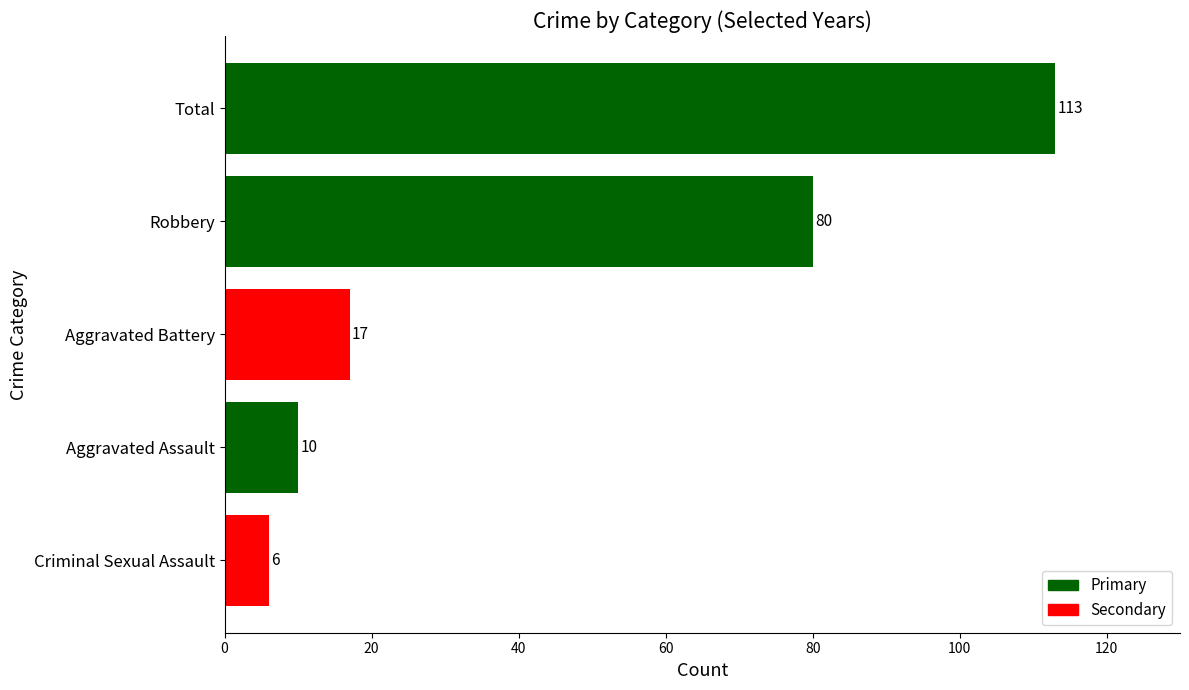

What is the difference between the second highest and minimum values?

74